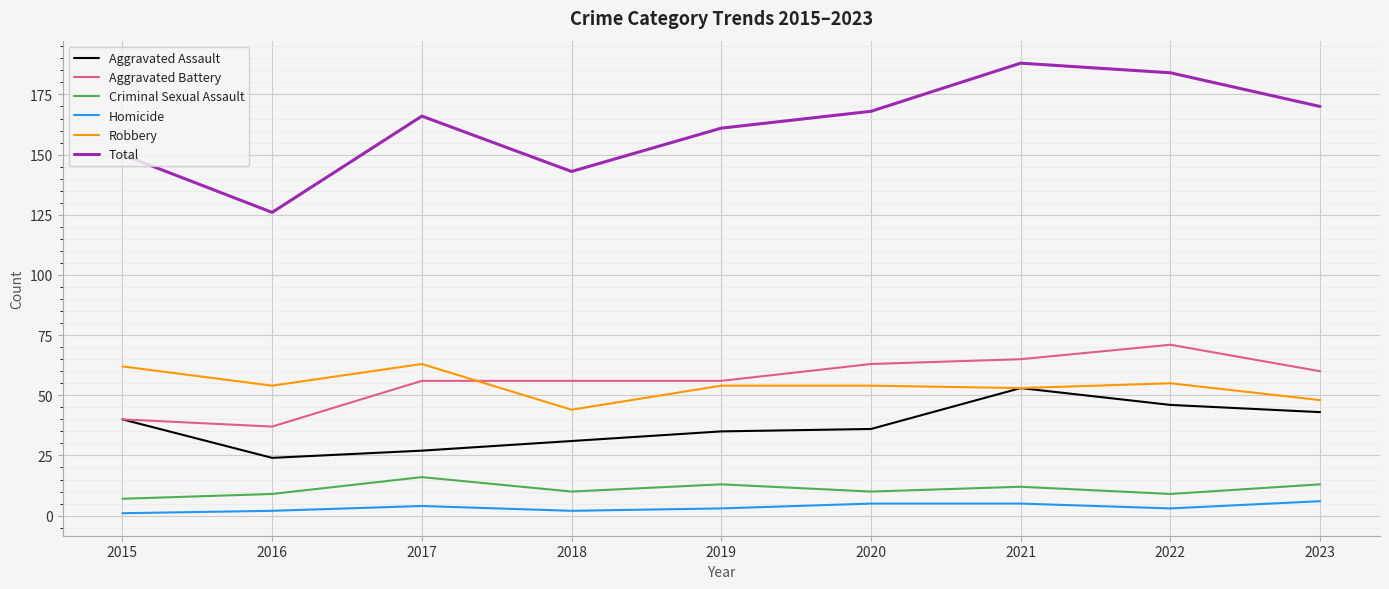

What is the spread (max minus min) of values at 2023?

164